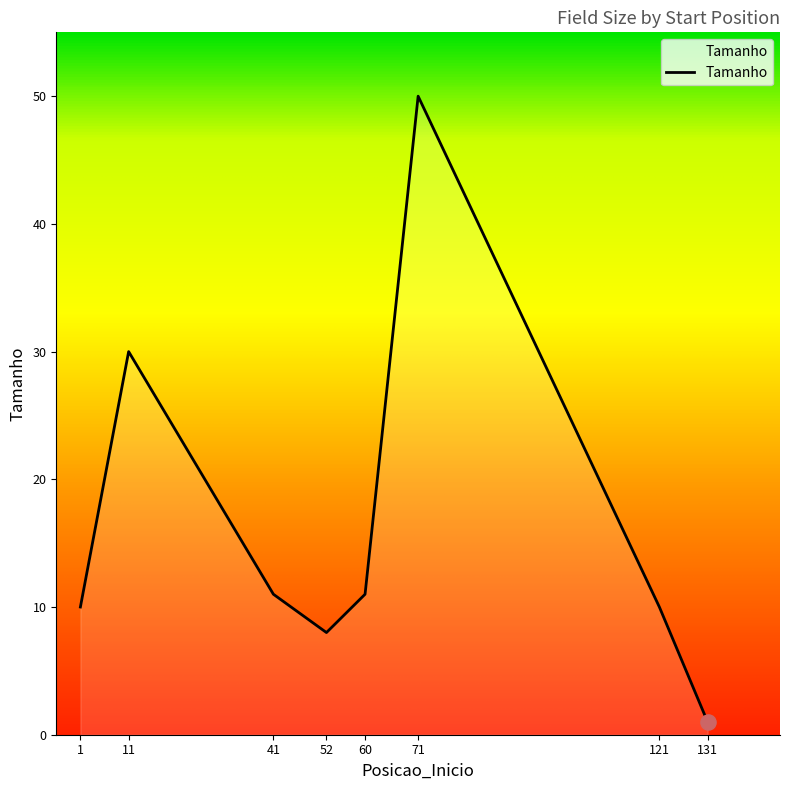

Which has a higher value, 52 or 11?

11